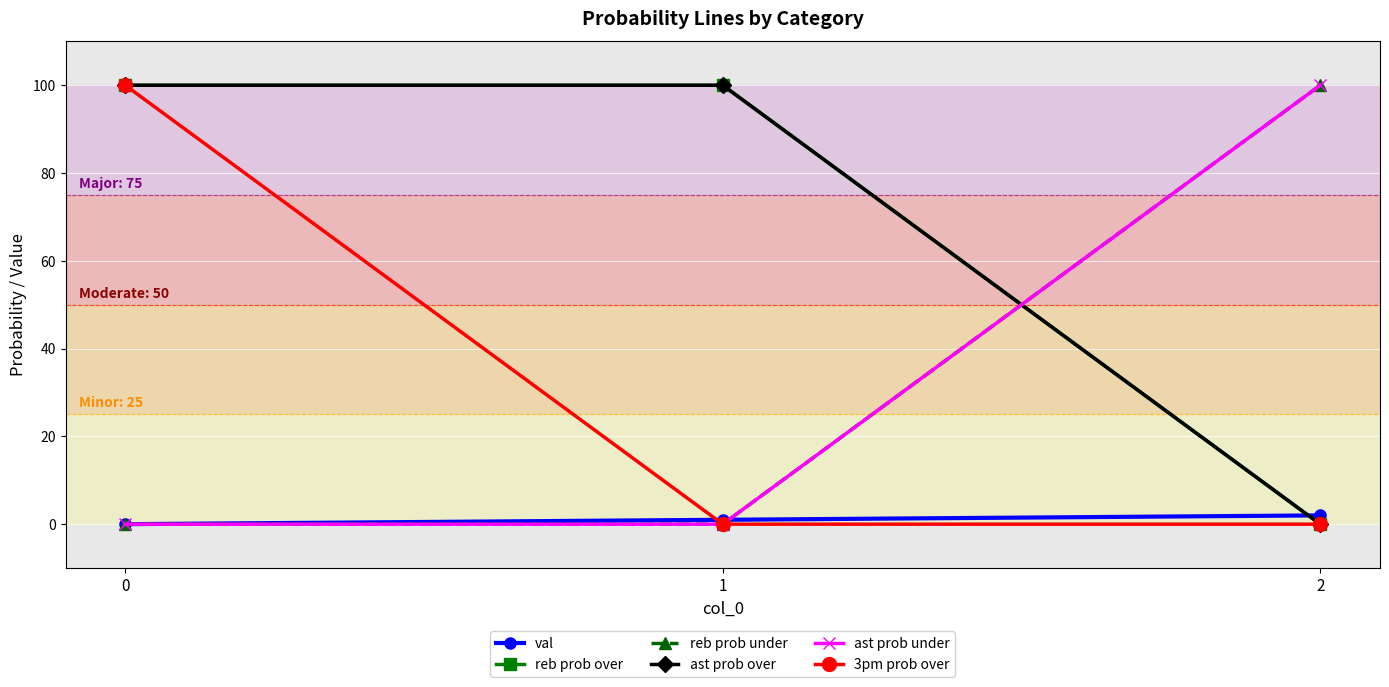

Is this an area chart (filled region under the line)?

No